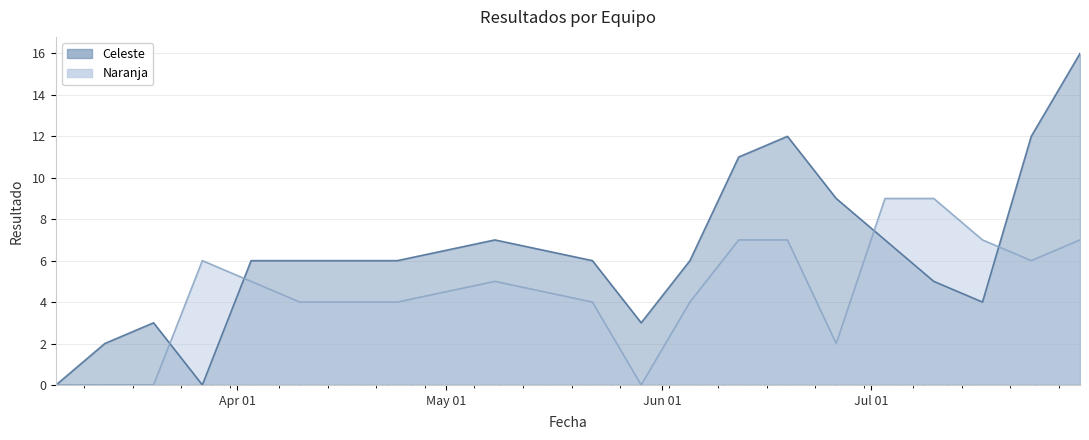

At which label does Naranja reach its minimum?

2025-03-06